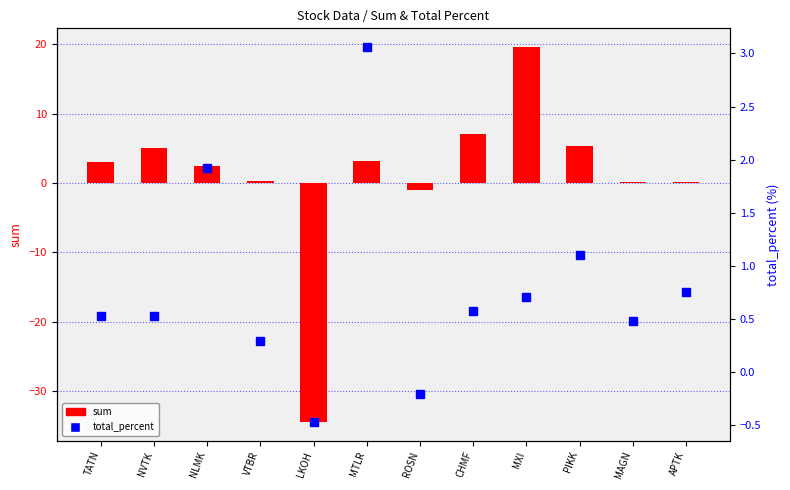

How many negative values does the total_percent series have?

2